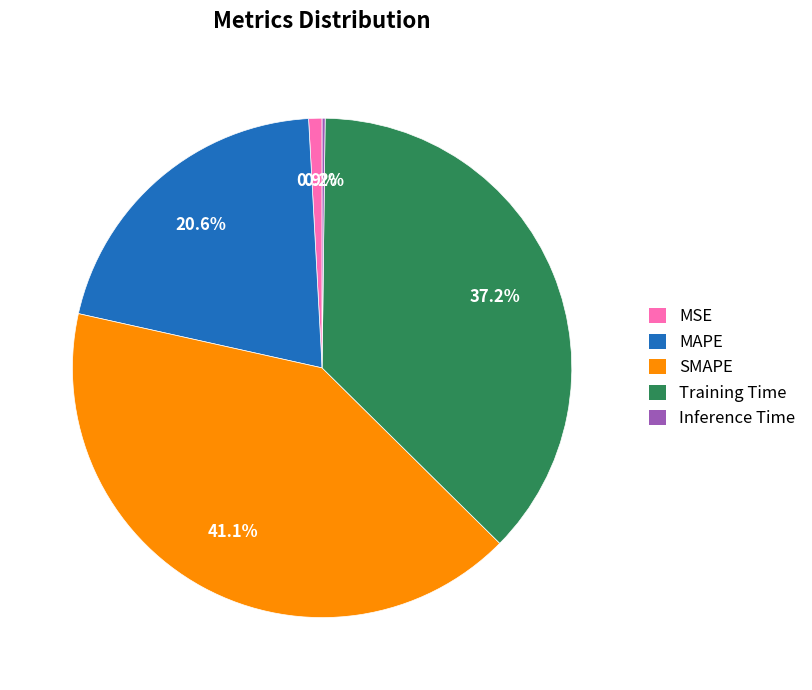

To the nearest percent, what is the difference between the Training Time and SMAPE slice percentages?

4%